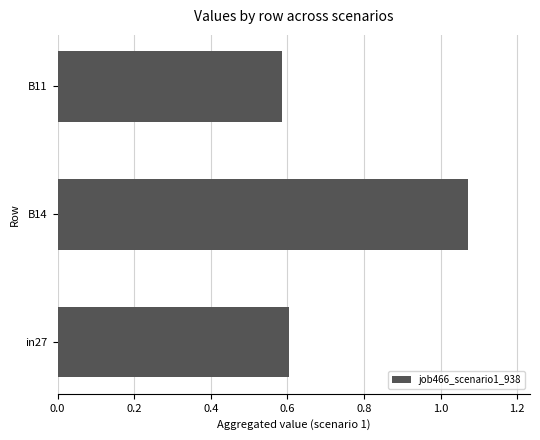

How many bars are there in total?

3